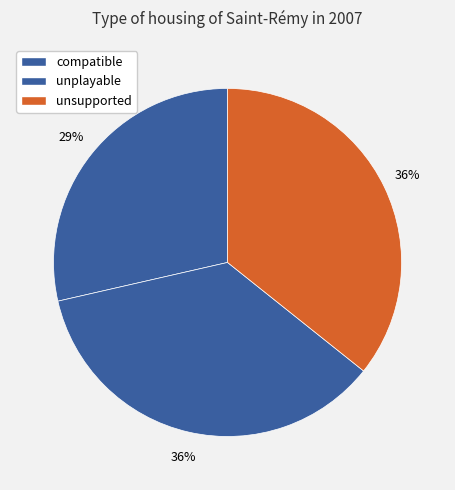

What is the total percentage of unplayable and unsupported?

71.4%